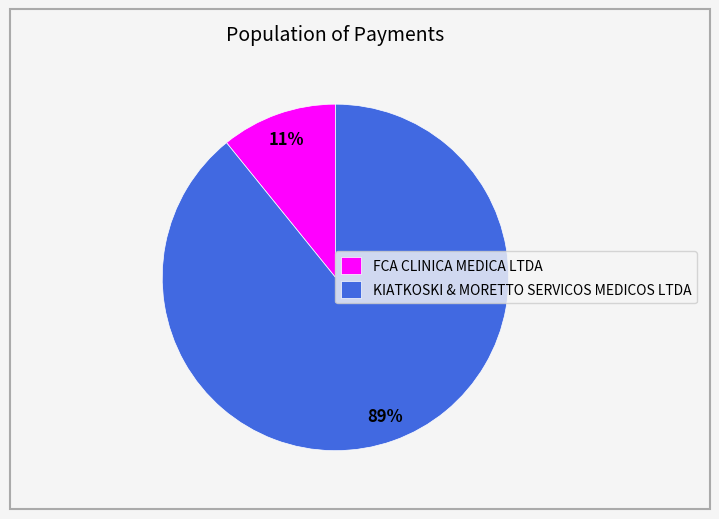

Which slice represents more than half of the pie?

KIATKOSKI & MORETTO SERVICOS MEDICOS LTDA